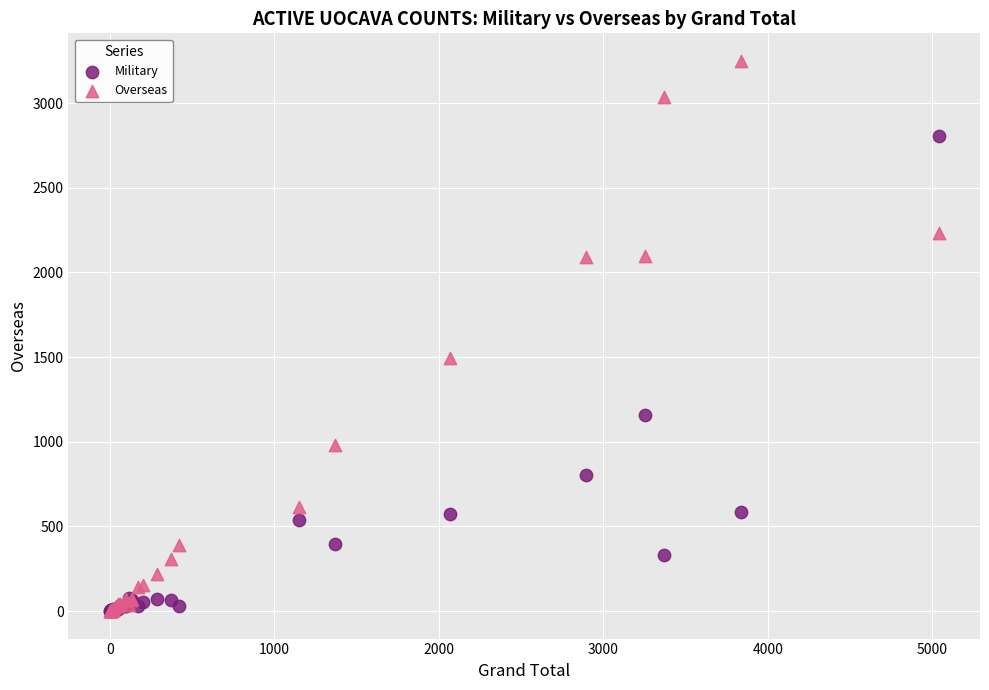

Across all series, what Y value is closest to 1624?

1493